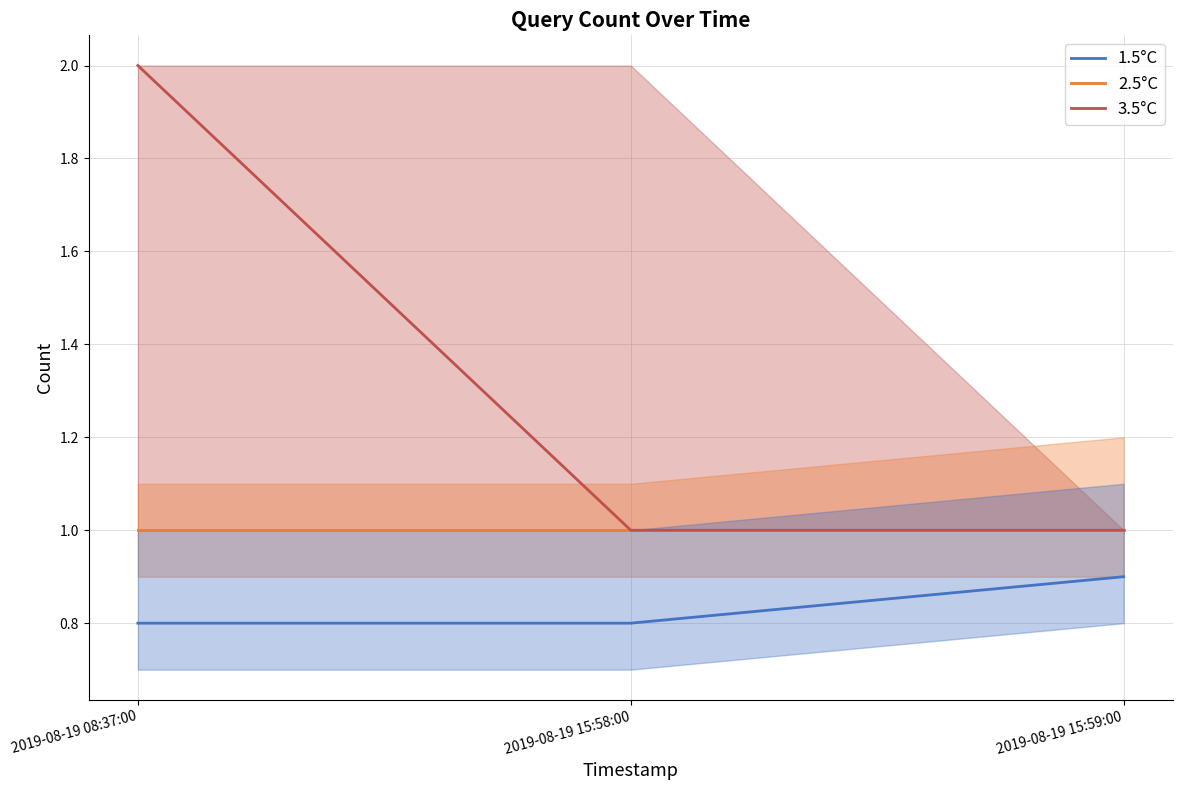

List the series in order of their overall mean, lowest first.

1.5°C, 2.5°C, 3.5°C